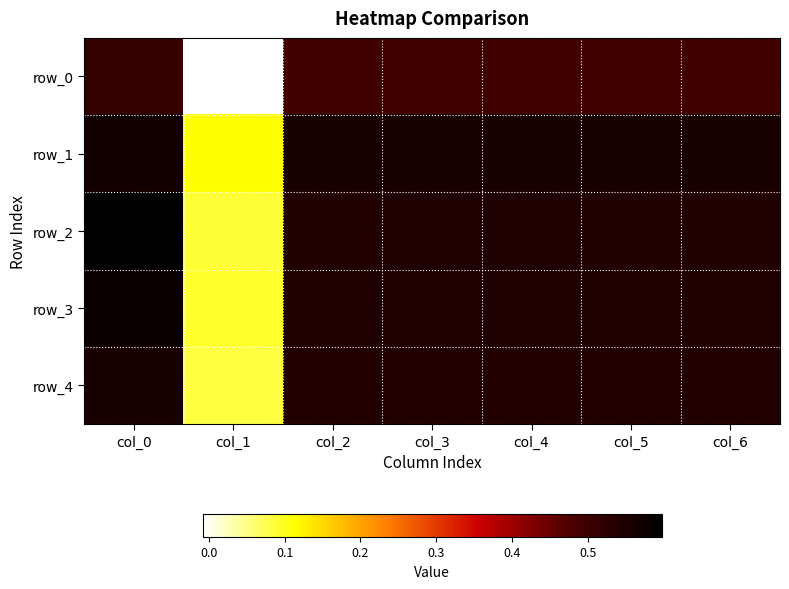

Reading left to right, list all the values displayed in this chart.

row_0: 0.5	-0.0	0.5	0.5	0.5	0.5	0.5
row_1: 0.6	0.1	0.6	0.6	0.6	0.6	0.6
row_2: 0.6	0.1	0.5	0.5	0.5	0.5	0.5
row_3: 0.6	0.1	0.5	0.5	0.5	0.5	0.5
row_4: 0.6	0.1	0.5	0.5	0.5	0.5	0.5